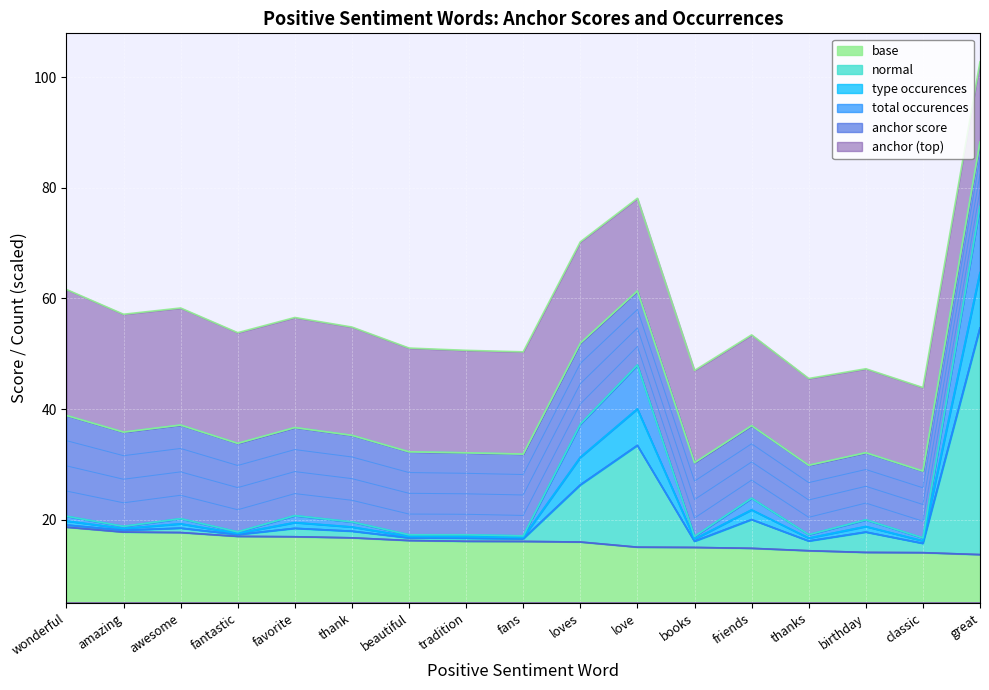

Is it true that base equals 30.4 at favorite?

False